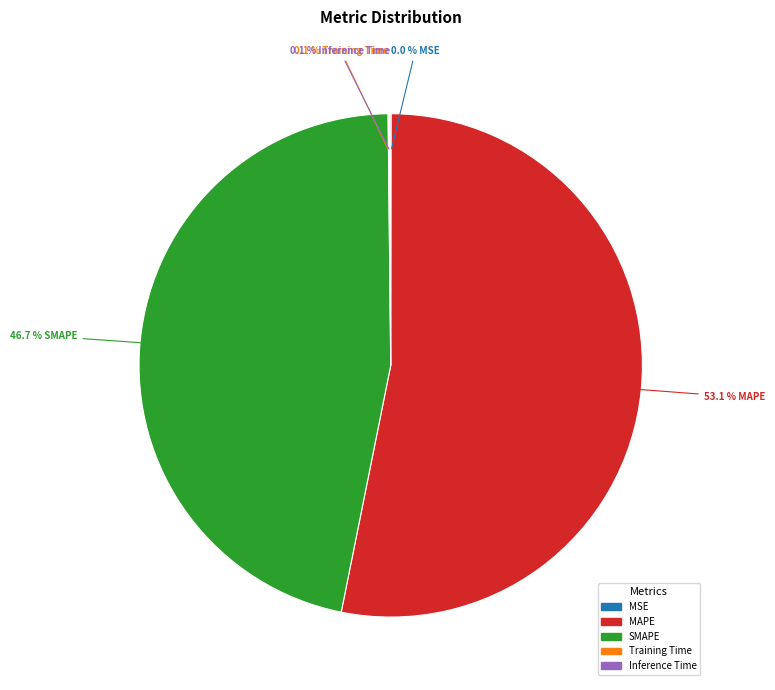

Which slice is the largest?

MAPE